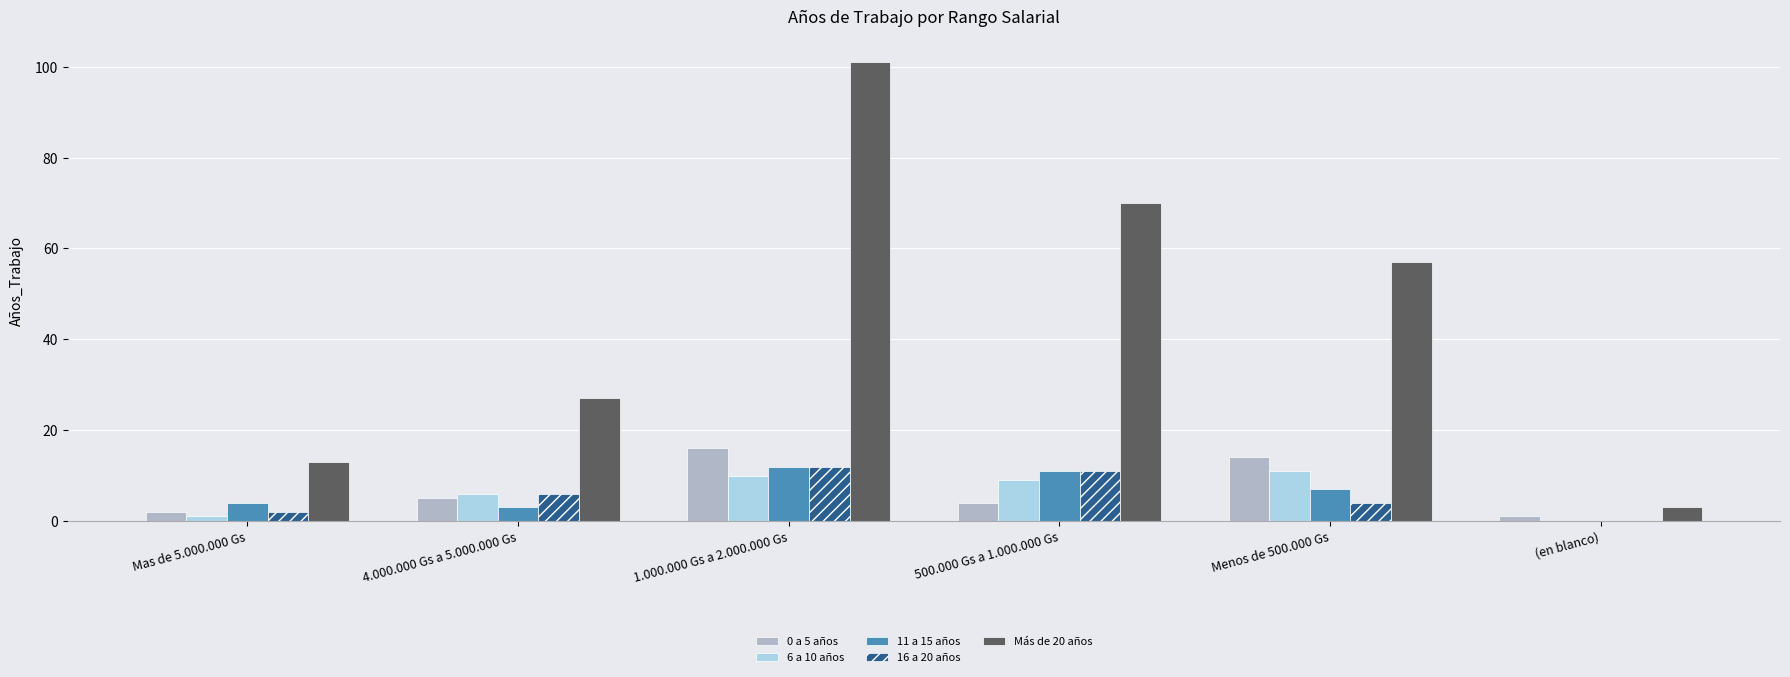

What is the greatest value displayed?

101